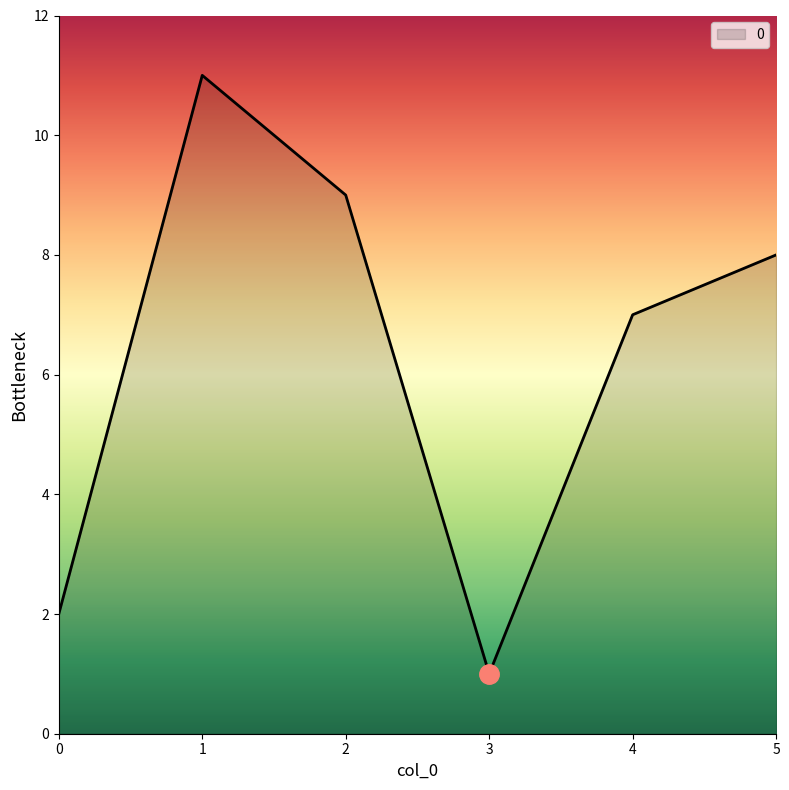

Reading left to right, list all the values displayed in this chart.

2	11	9	1	7	8